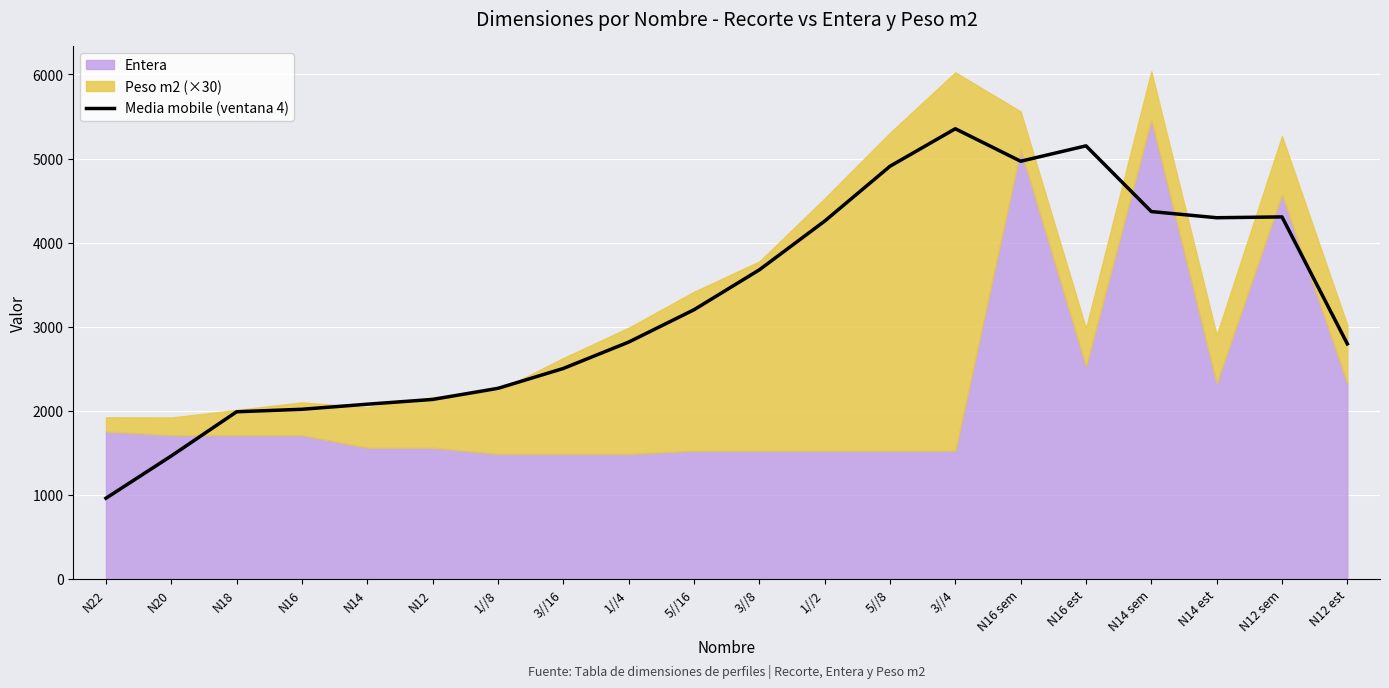

What is the minimum value for Media mobile (ventana 4)?

961.0